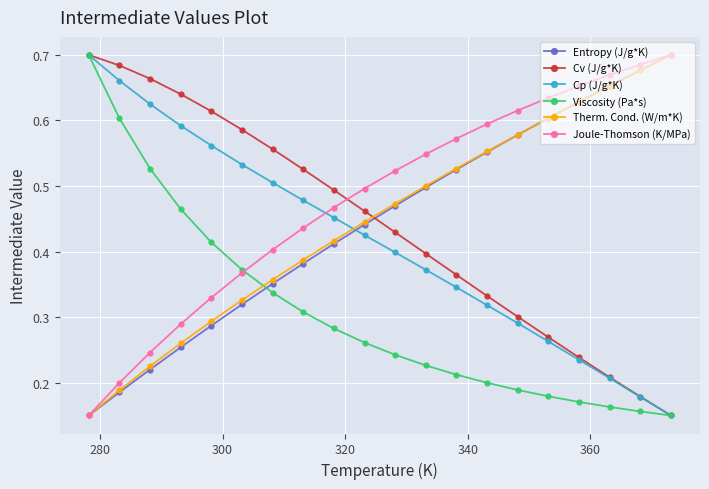

Is this an area chart (filled region under the line)?

No